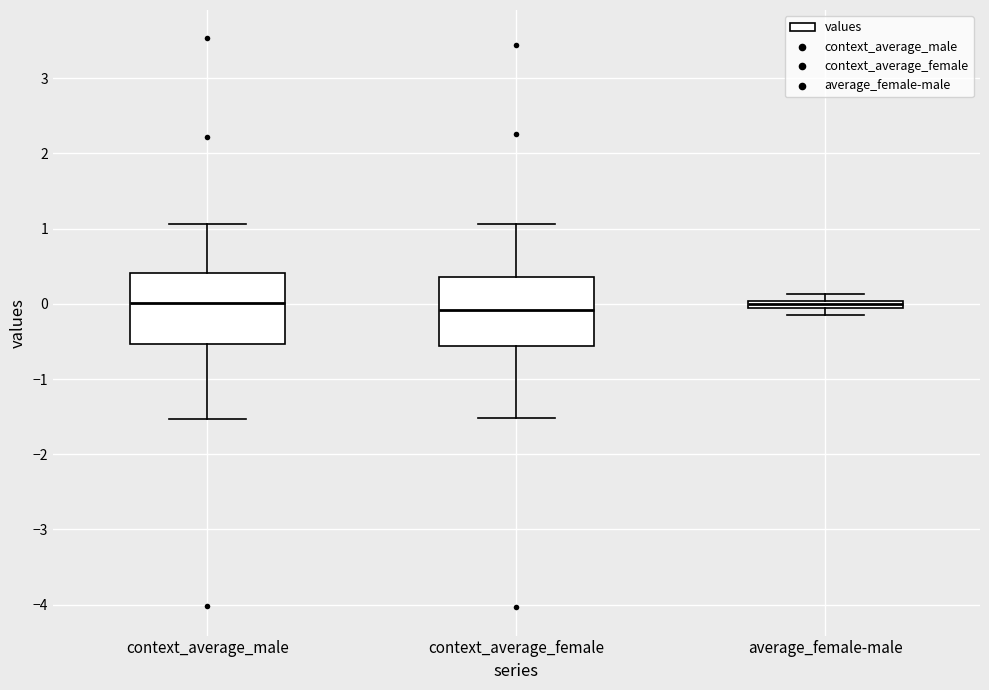

Where does the upper whisker of the box for context_average_male end on the y-axis? The values are not printed on the chart, so give them approximately, as read against the axis.

1.1